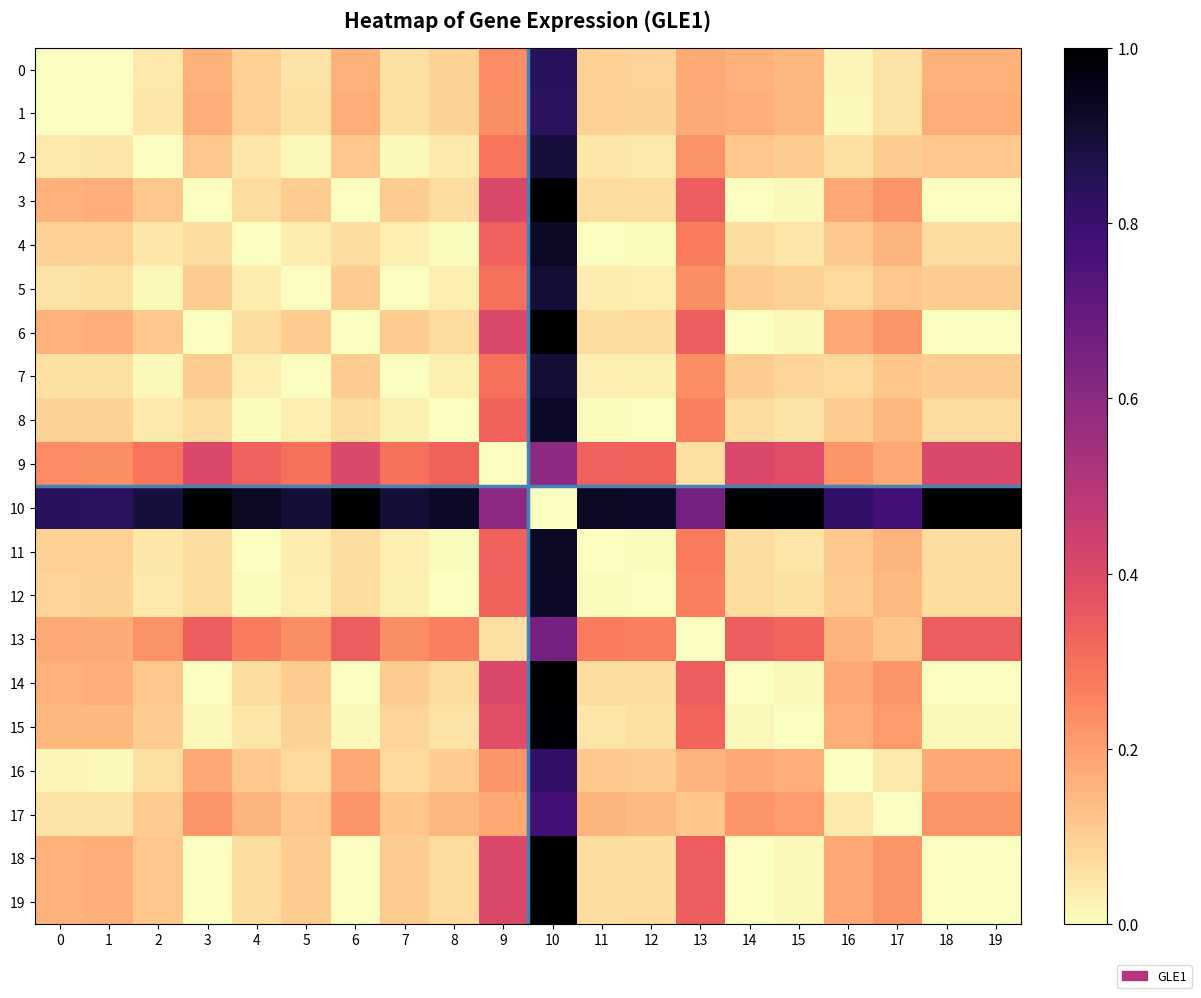

What is the total value across all series at 4?

2.5